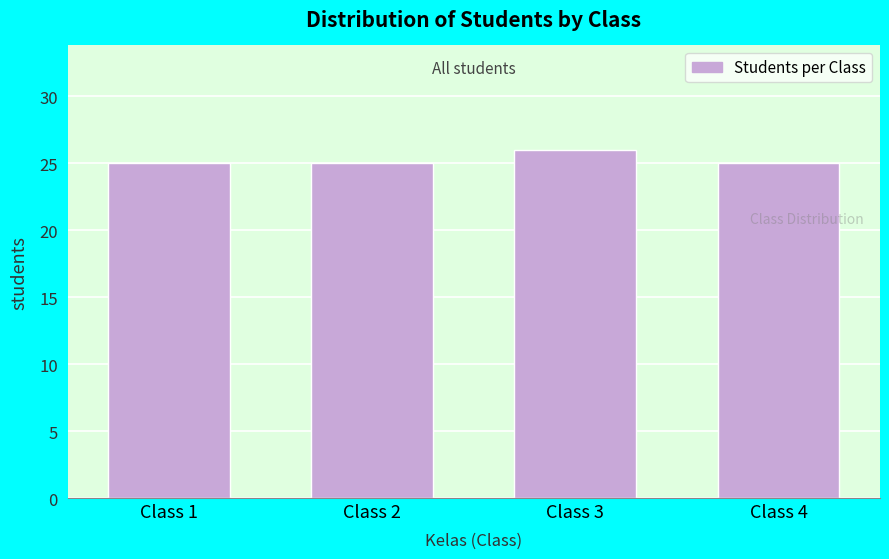

Reading right to left, extract all data points from this chart.

25	26	25	25